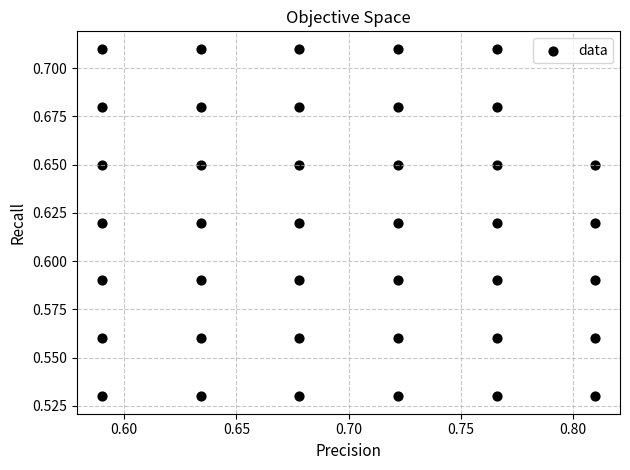

Count the number of points in this scatter plot.

40